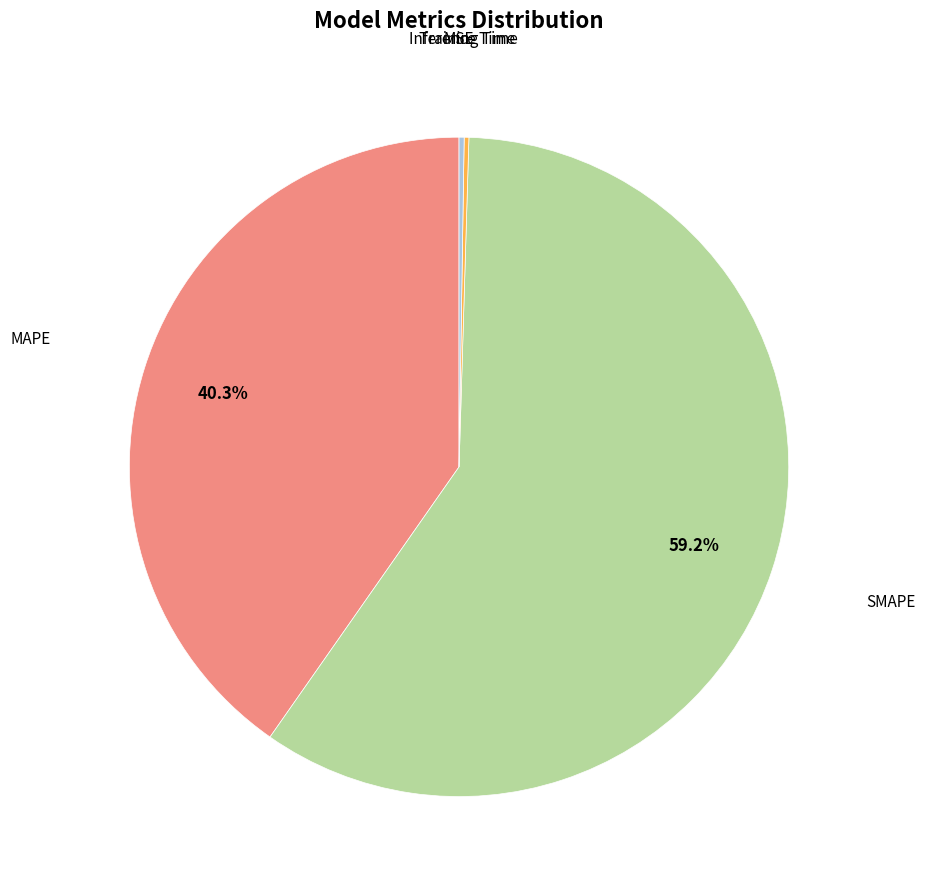

Is there any slice that represents more than half of the pie?

Yes